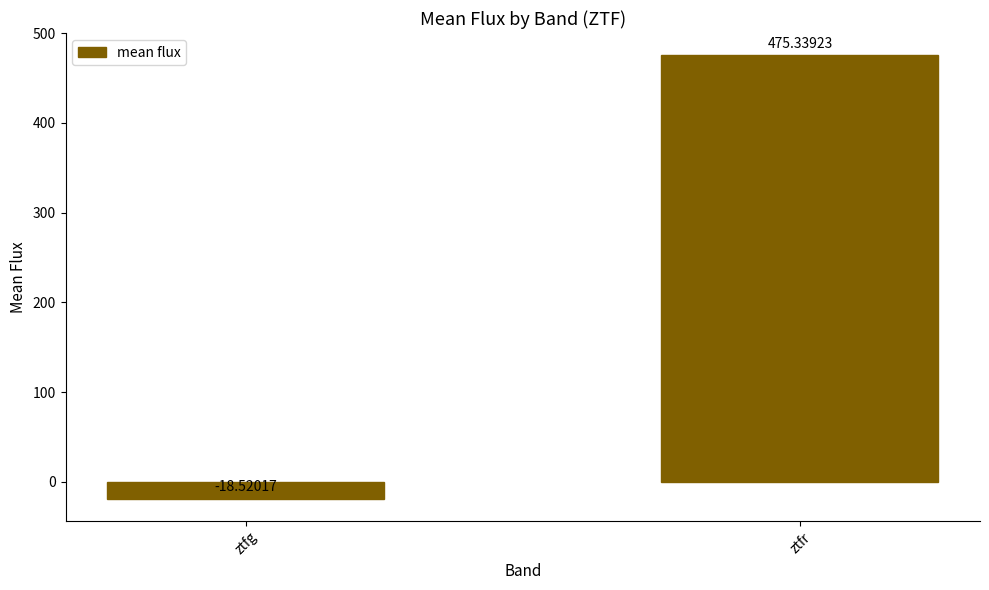

What is the change in value from ztfg to ztfr?

+493.9